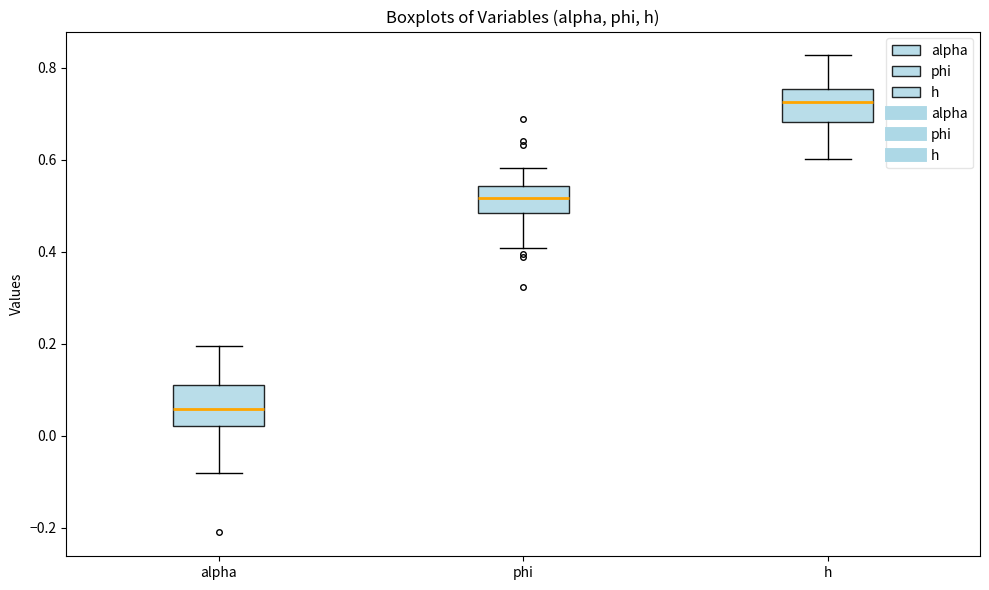

Where is the upper edge of the box for h on the y-axis? The values are not printed on the chart, so give them approximately, as read against the axis.

0.76